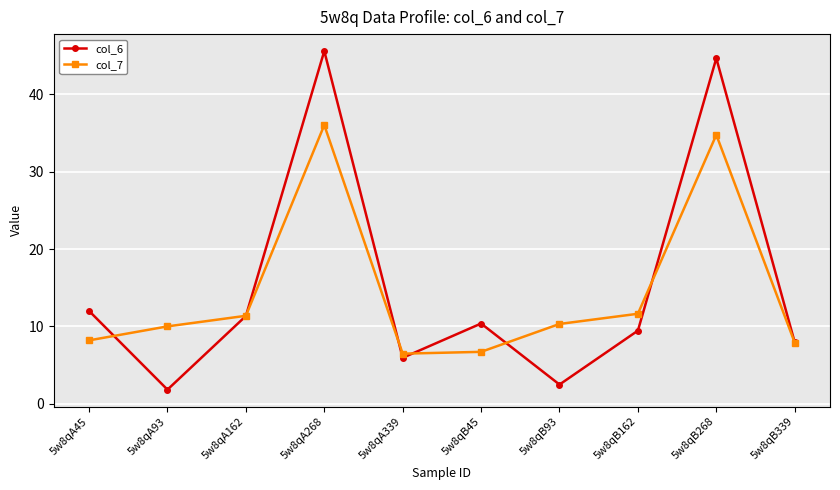

Reading left to right, what are all the values shown in this chart?

col_6: 12.0	1.8	11.3	45.6	5.9	10.4	2.5	9.5	44.7	7.9
col_7: 8.2	10.0	11.4	36.0	6.5	6.7	10.3	11.6	34.8	7.9